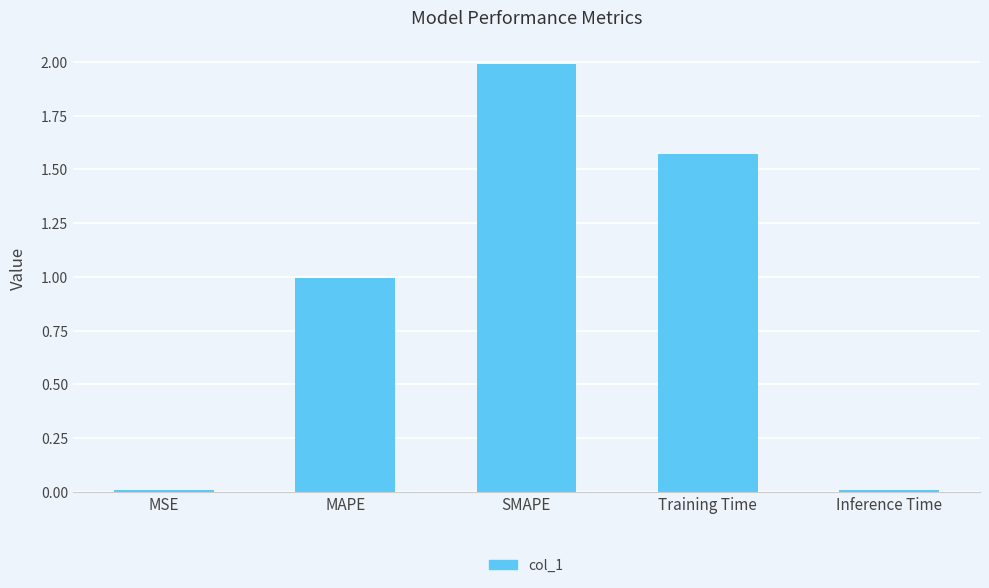

What is the difference between the maximum and minimum values?

2.0